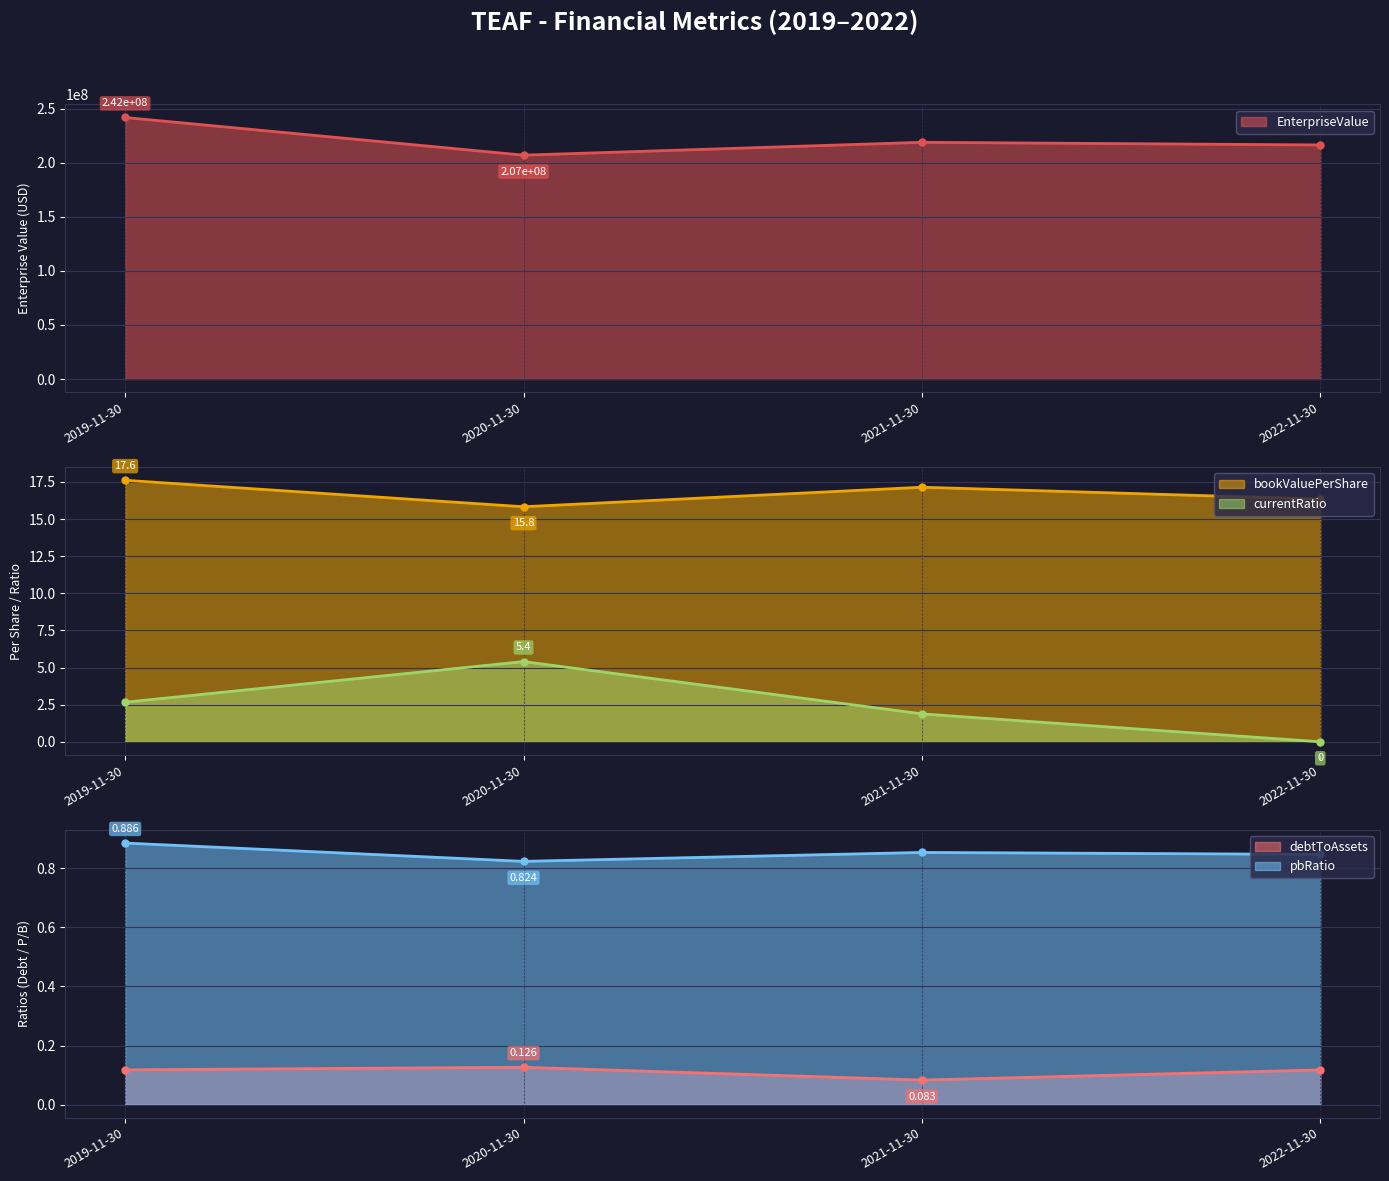

In bookValuePerShare, how many points are higher than both neighbors (excluding endpoints)?

1